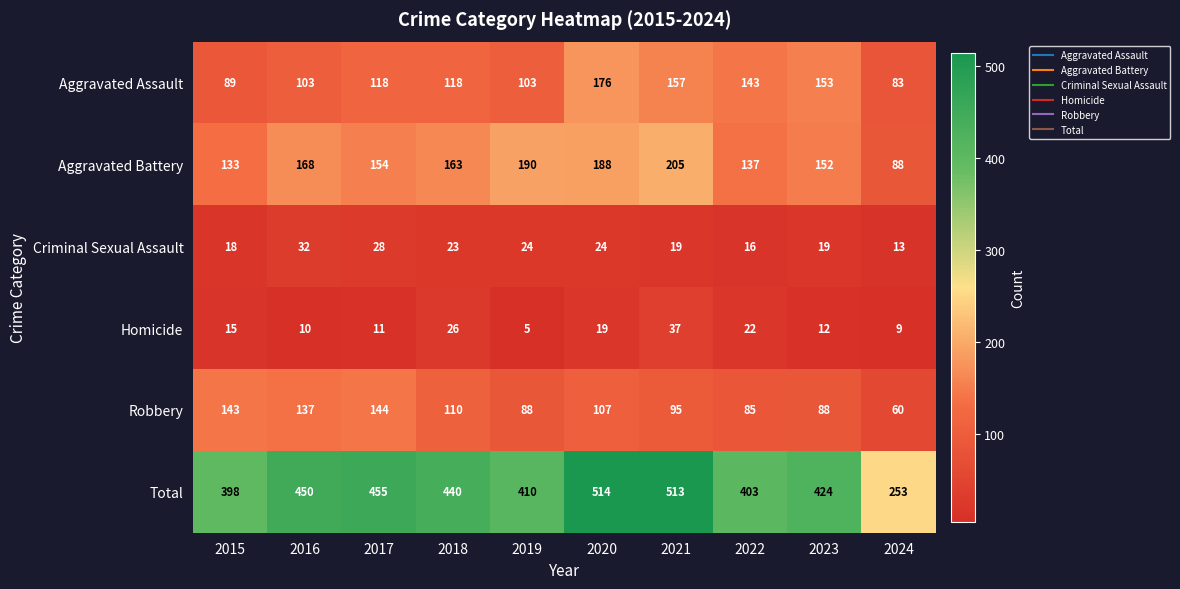

What is the difference between the highest and lowest values at 2023?

412